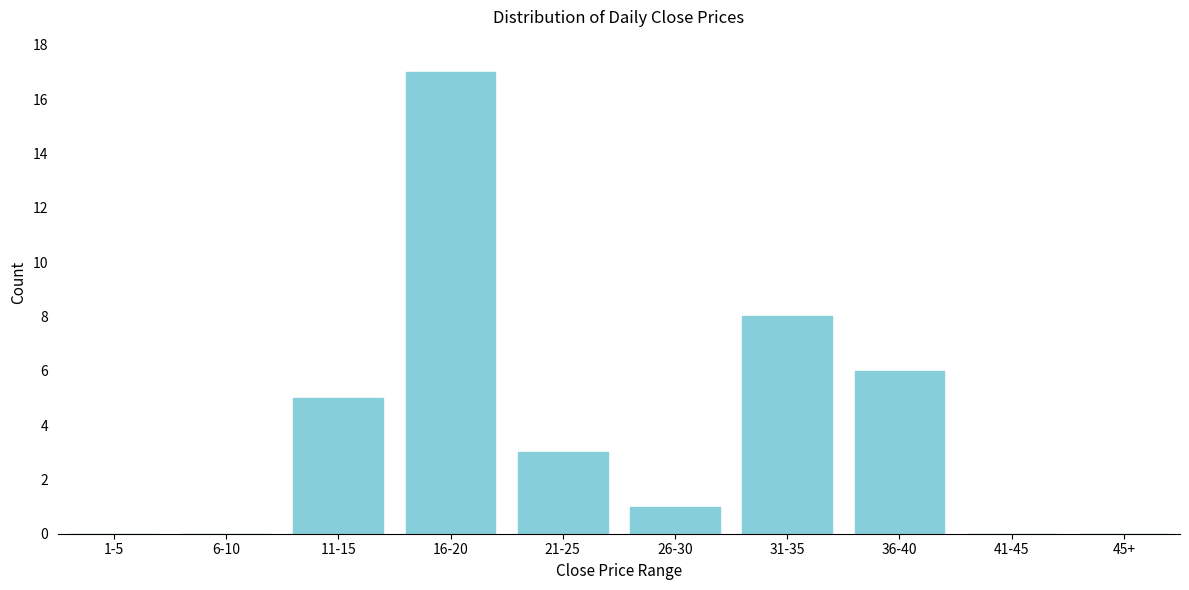

Reading left to right, transcribe all the data shown in this chart.

1-5=0	6-10=0	11-15=5	16-20=17	21-25=3	26-30=1	31-35=8	36-40=6	41-45=0	45+=0